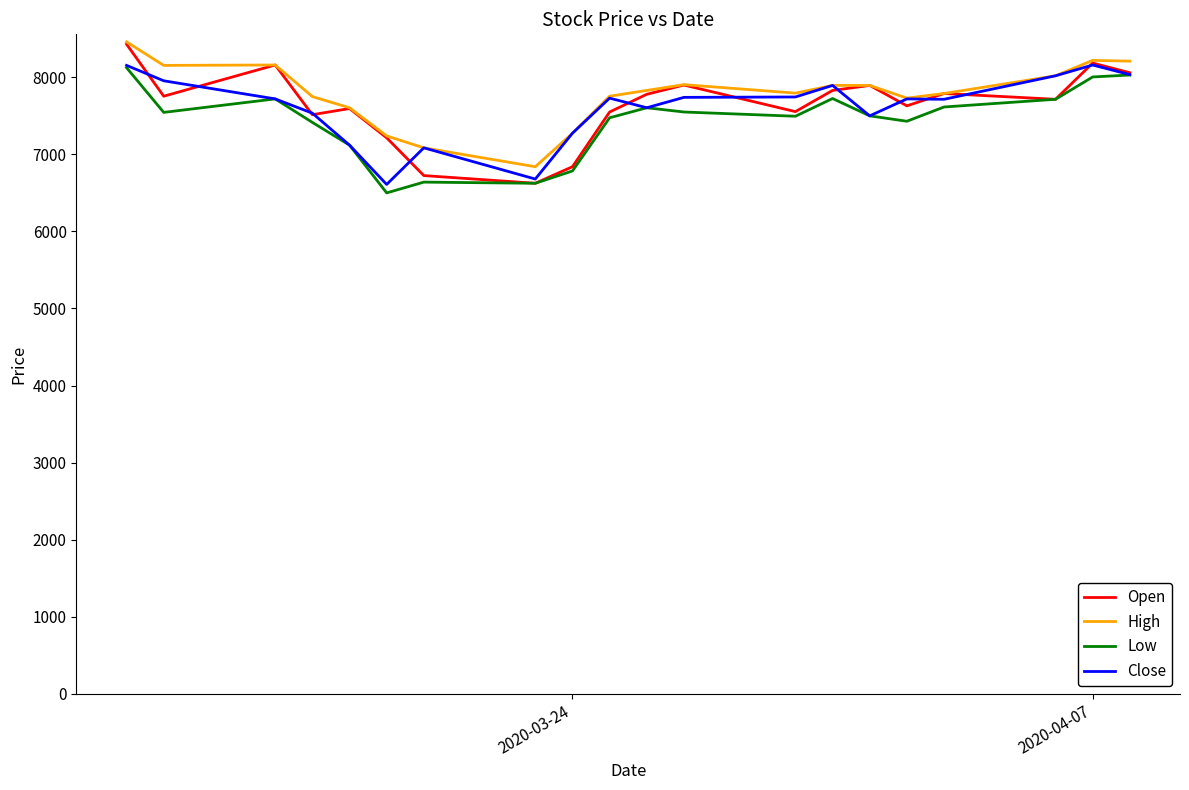

What is the difference between the maximum and minimum values in the Low series?

1625